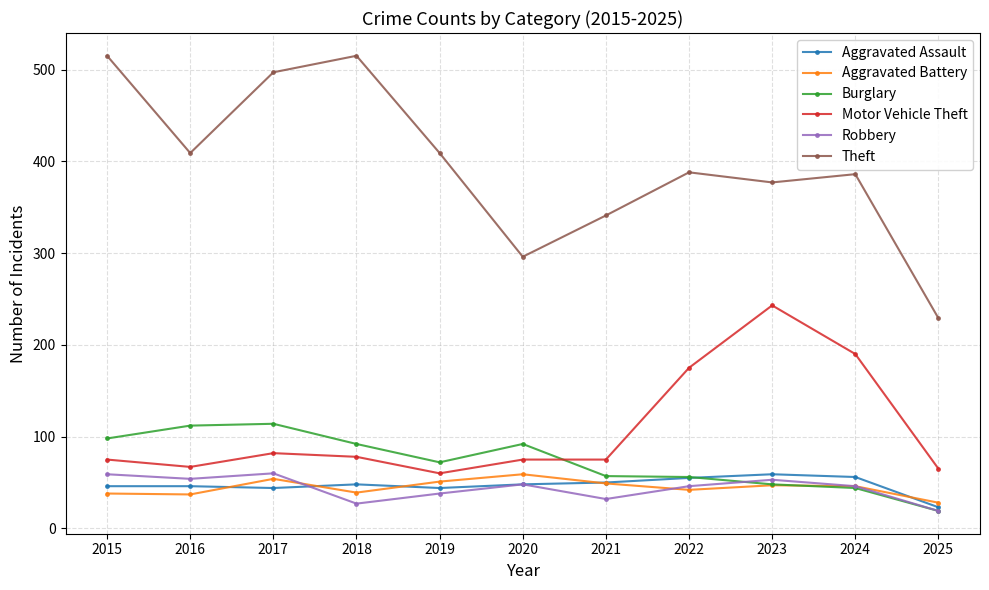

Which series has the largest total across all categories?

Theft